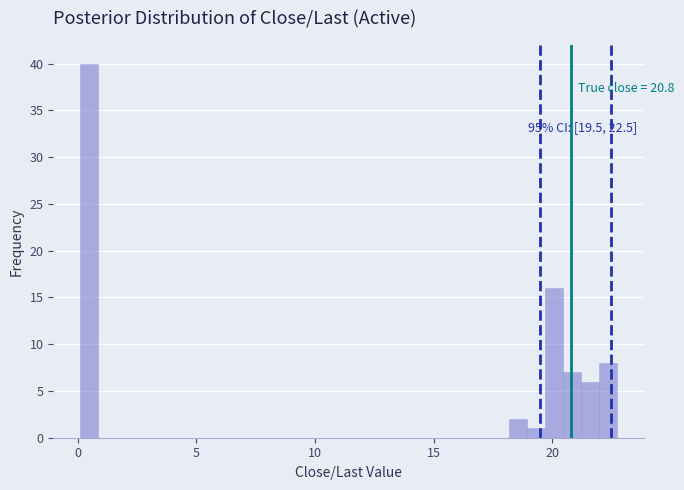

Around what value on the x-axis is the tallest bar? Give the approximate position of its centre, as read against the axis.

0.5